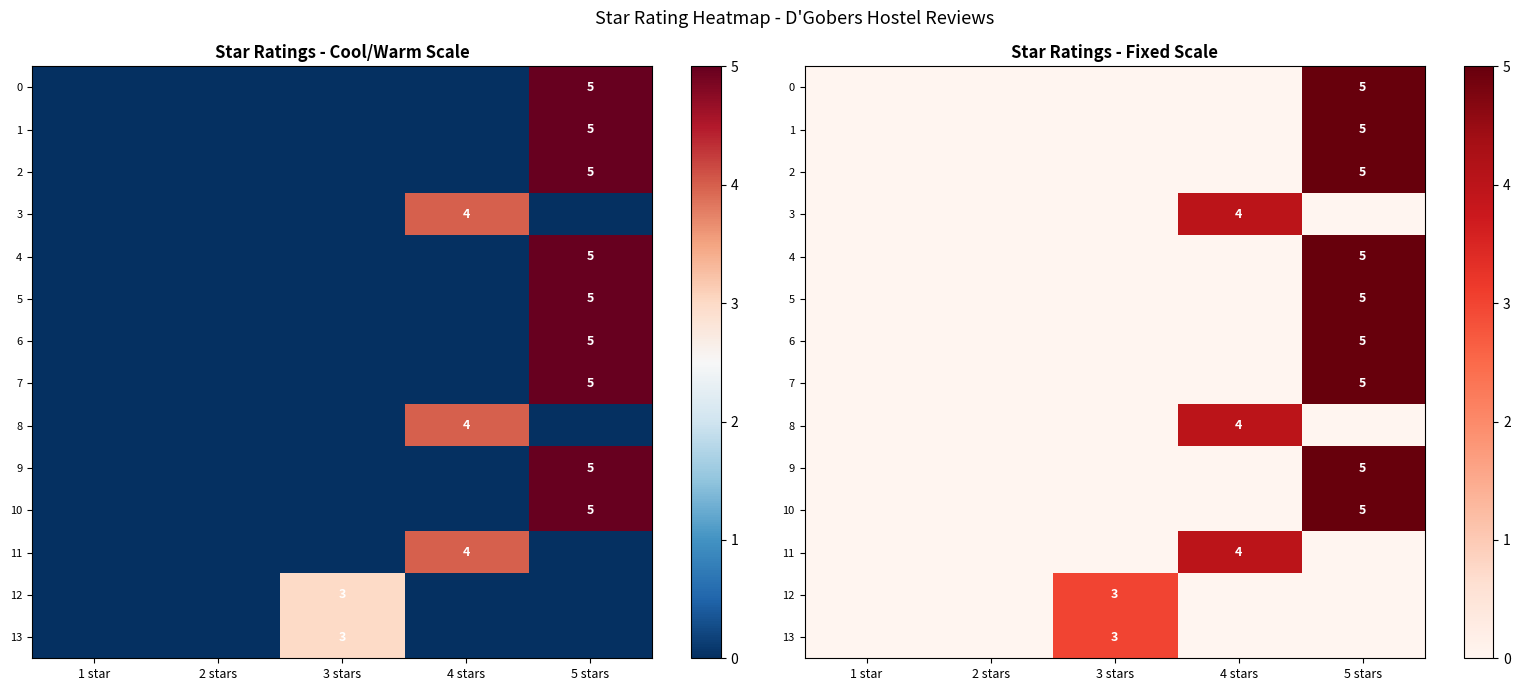

Which series changed the most between 2 stars and 3 stars?

12